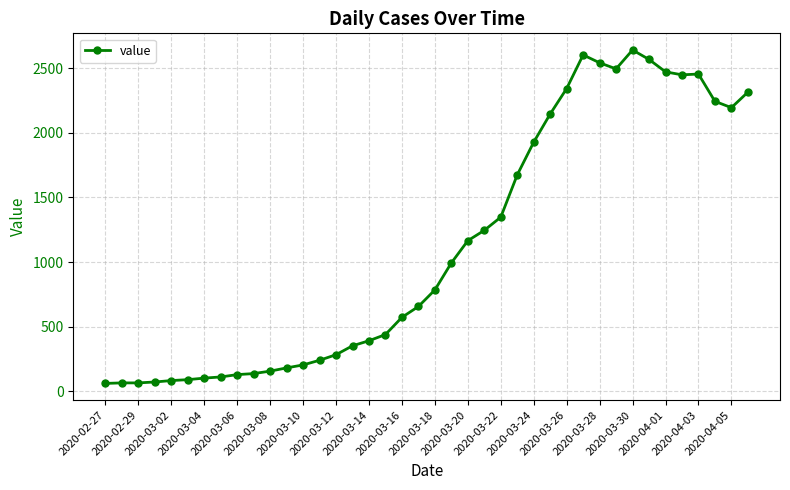

What is the value of the 29th point from the left?

2342